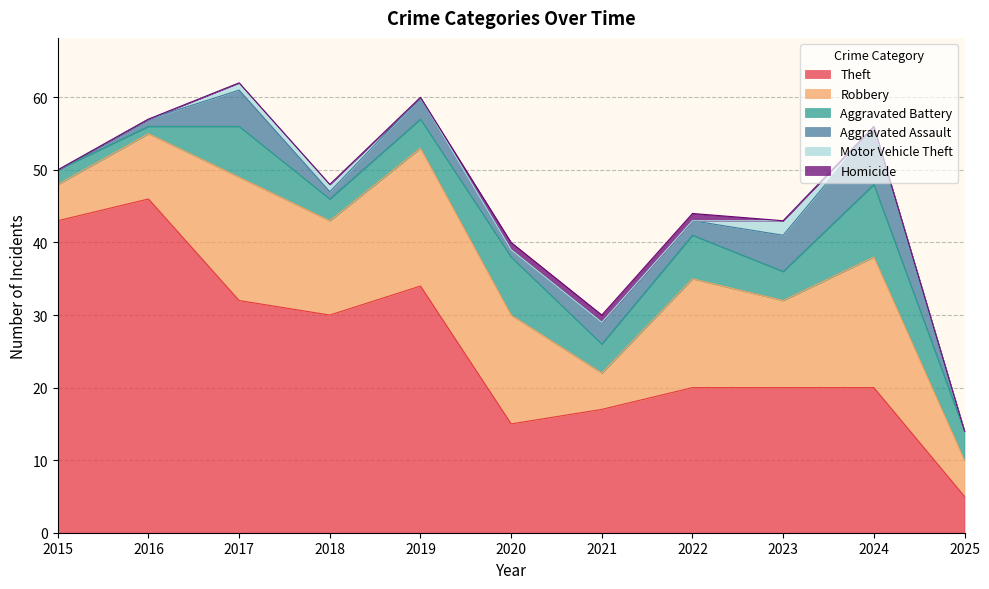

List the series in order of their peak value, lowest first.

Homicide, Motor Vehicle Theft, Aggravated Assault, Aggravated Battery, Robbery, Theft